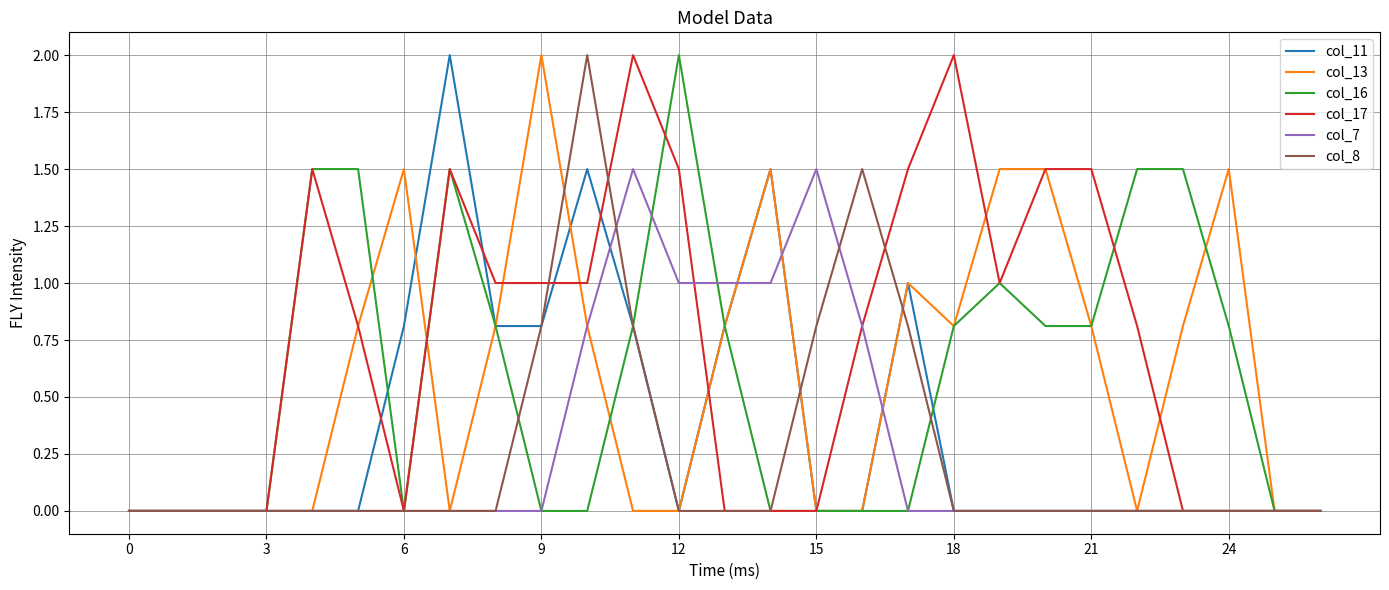

What is the maximum value for col_13?

2.0